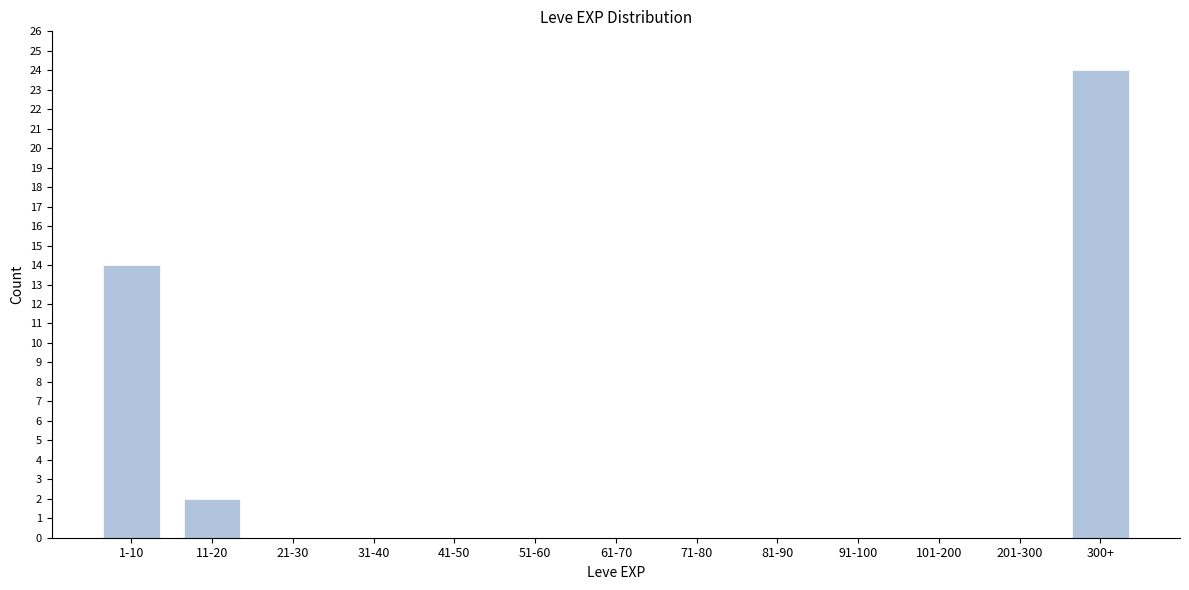

Reading left to right, extract all data points from this chart.

1-10=14	11-20=2	21-30=0	31-40=0	41-50=0	51-60=0	61-70=0	71-80=0	81-90=0	91-100=0	101-200=0	201-300=0	300+=24